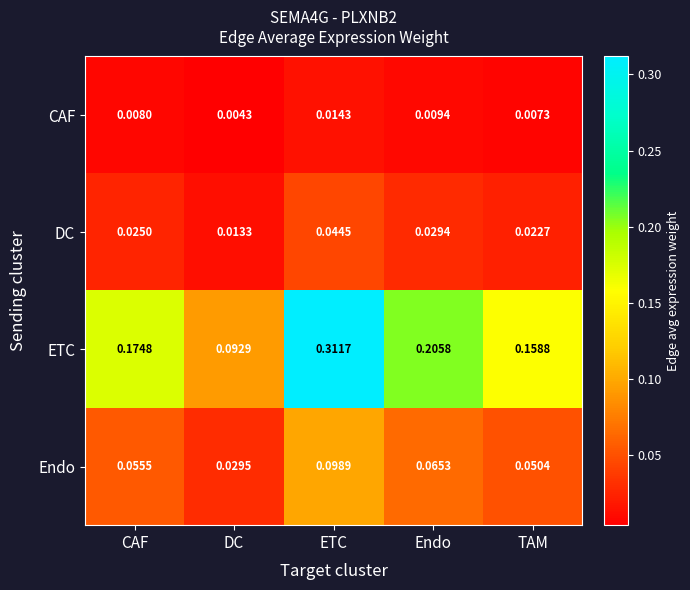

List the series in order of their peak value, highest first.

ETC, Endo, DC, CAF